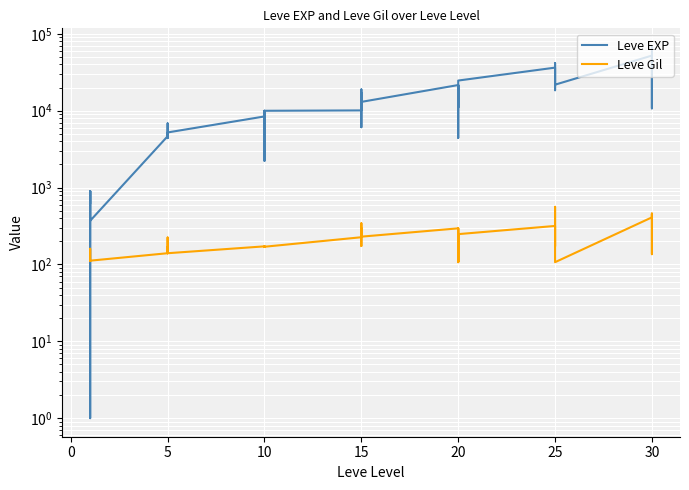

Which category has the lowest value in the Leve Gil series?

20